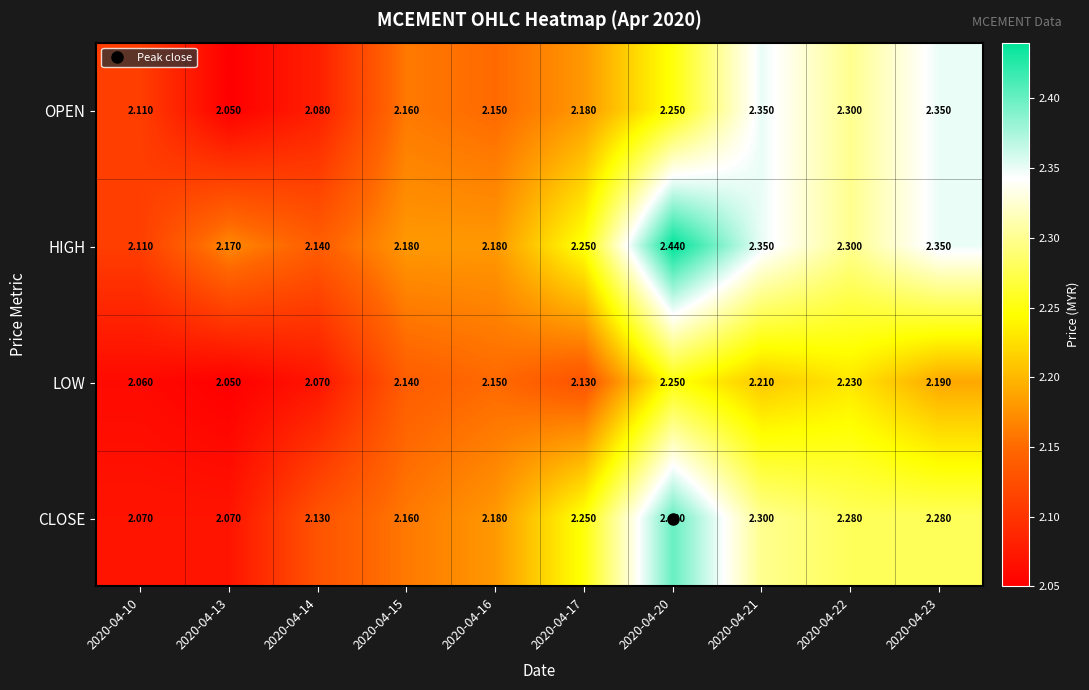

What is the total value across all series at 2020-04-20?

9.3